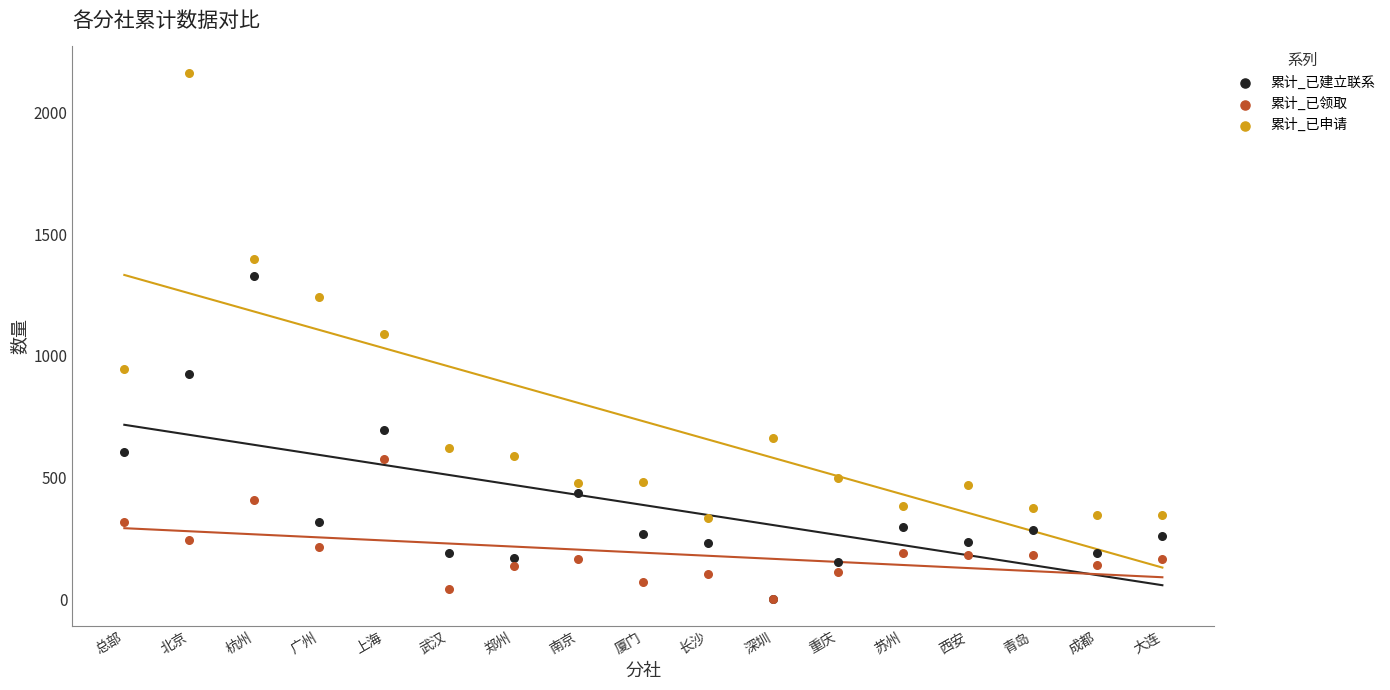

What are all the series names shown in the legend?

累计_已建立联系, 累计_已领取, 累计_已申请